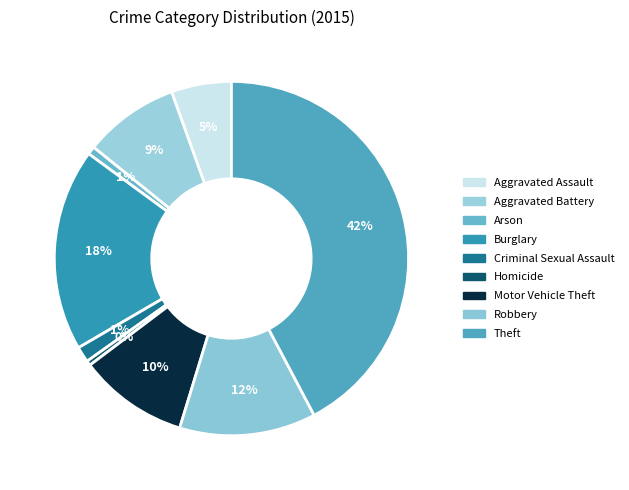

What is the total percentage of Arson and Motor Vehicle Theft?

10.7%